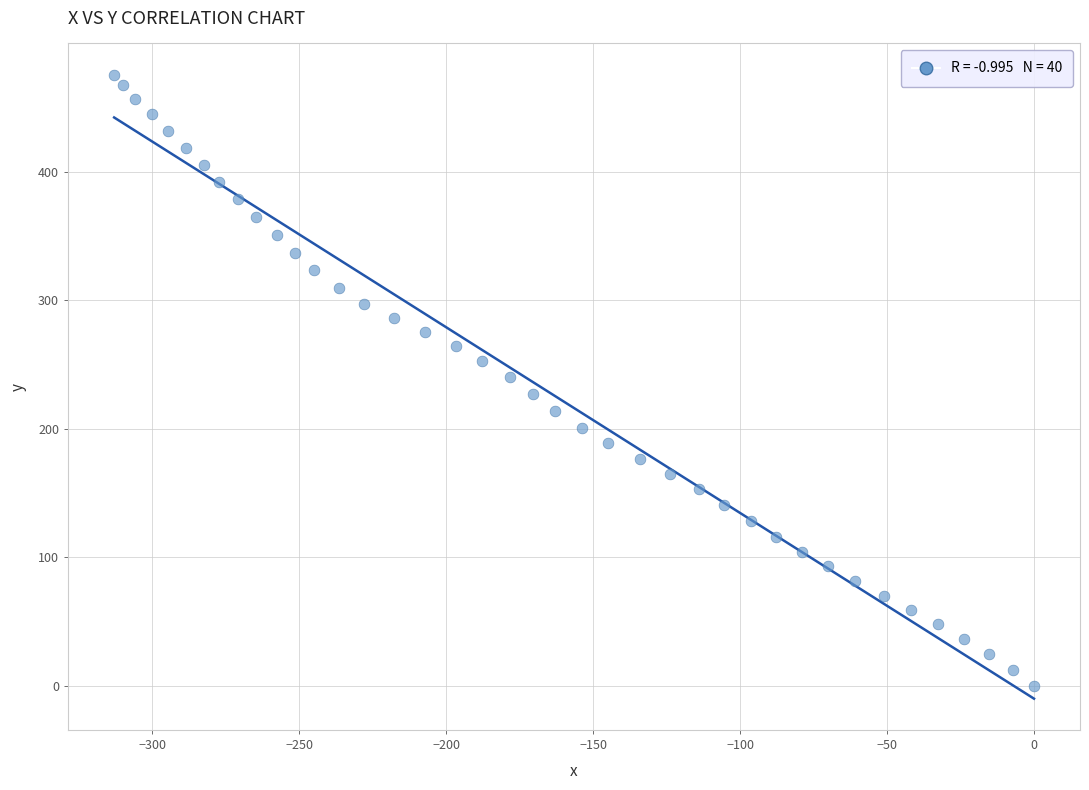

What is the range of Y values (max minus min)?

475.6